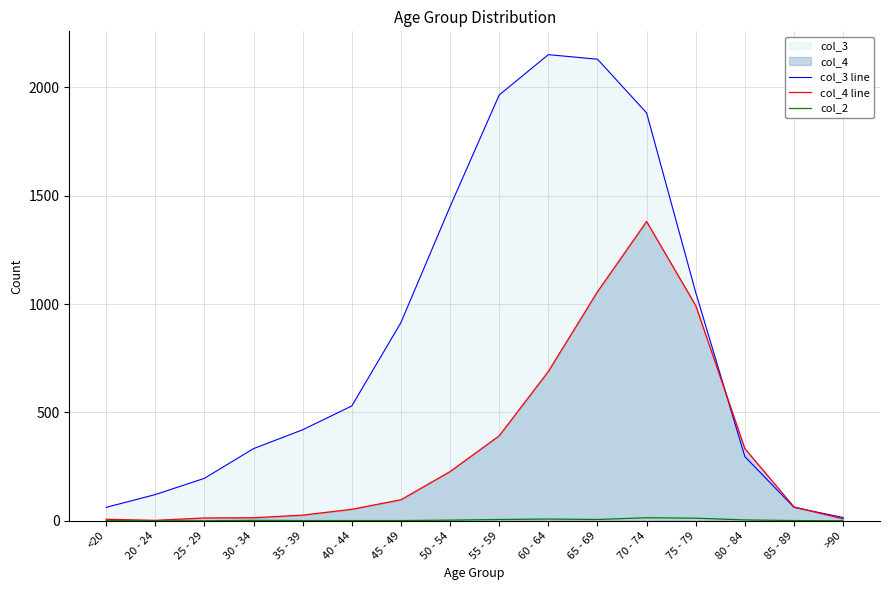

Reading left to right, transcribe all the data shown in this chart.

col_3 line: <20=62	20 - 24=121	25 - 29=196	30 - 34=333	35 - 39=420	40 - 44=530	45 - 49=915	50 - 54=1450	55 - 59=1965	60 - 64=2151	65 - 69=2130	70 - 74=1882	75 - 79=1053	80 - 84=296	85 - 89=62	>90=15
col_4 line: <20=7	20 - 24=2	25 - 29=13	30 - 34=14	35 - 39=26	40 - 44=53	45 - 49=97	50 - 54=227	55 - 59=392	60 - 64=689	65 - 69=1057	70 - 74=1381	75 - 79=993	80 - 84=333	85 - 89=64	>90=9
col_2: <20=1	20 - 24=0	25 - 29=0	30 - 34=2	35 - 39=1	40 - 44=1	45 - 49=1	50 - 54=3	55 - 59=6	60 - 64=8	65 - 69=6	70 - 74=14	75 - 79=12	80 - 84=4	85 - 89=1	>90=0